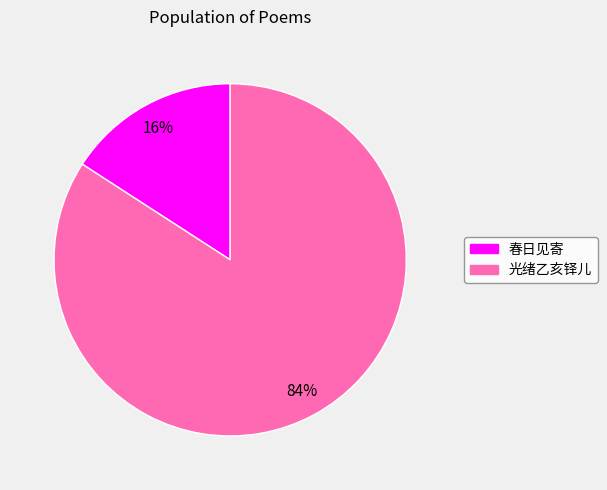

Does any single category account for the majority?

Yes